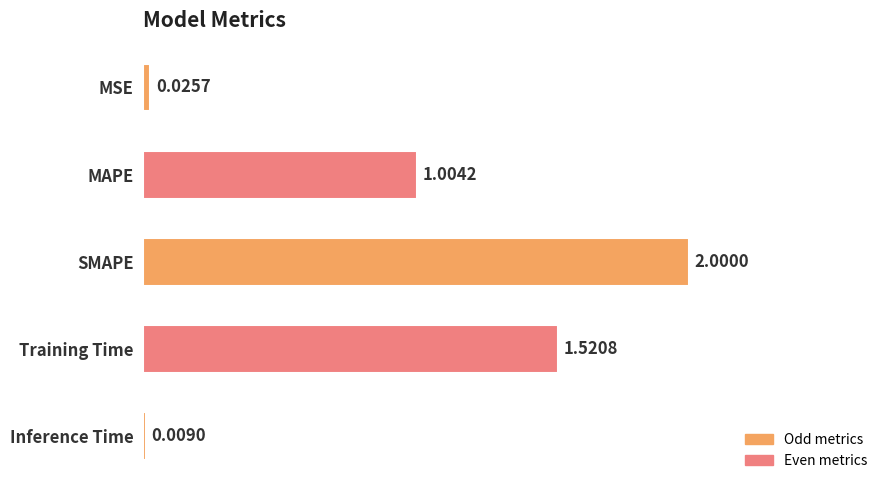

At which label is the value closest to 1?

MAPE